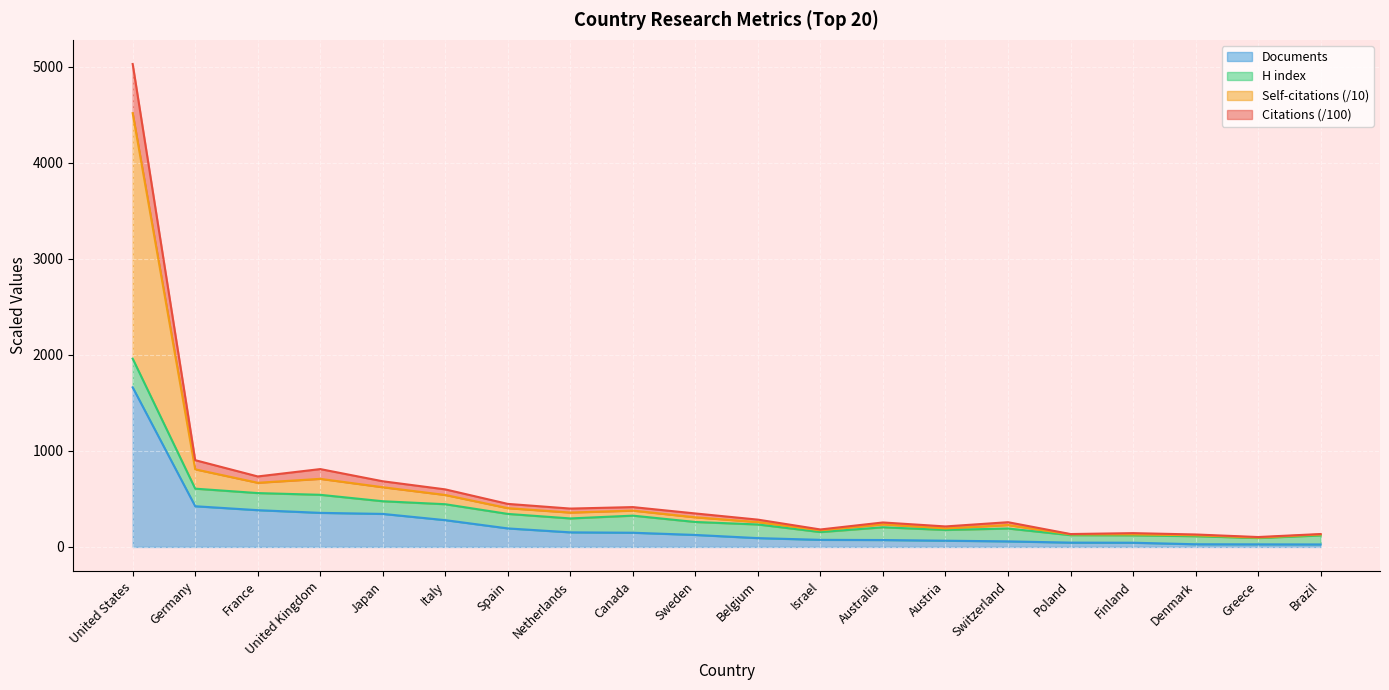

What is the sum of all Documents values?

4596.0